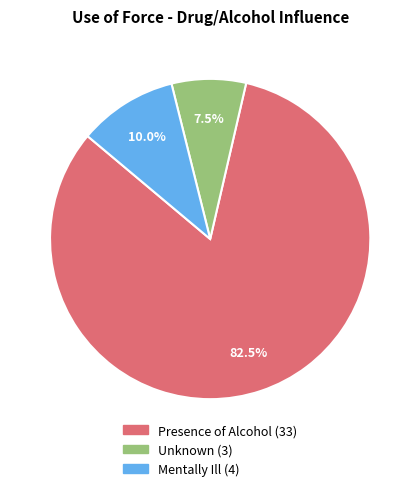

Count the number of slices in the pie.

3